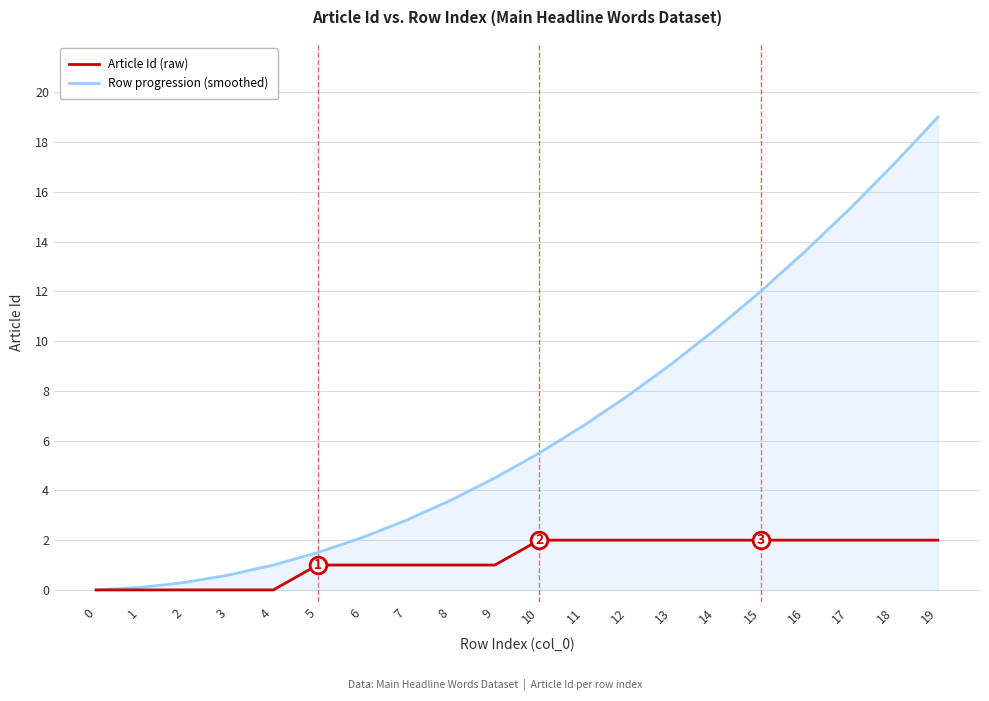

How many values in the Row progression (smoothed) series are below 5?

10